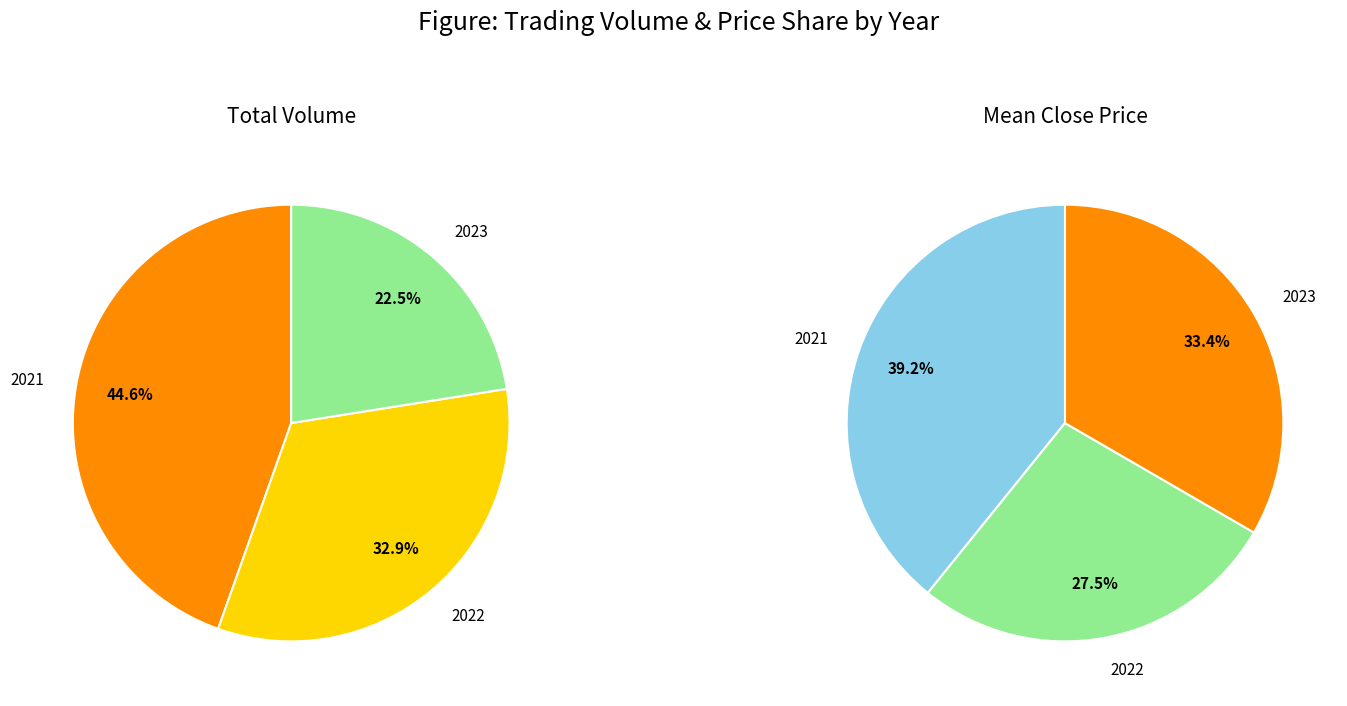

Is it true that 32 is 1% of the pie?

True